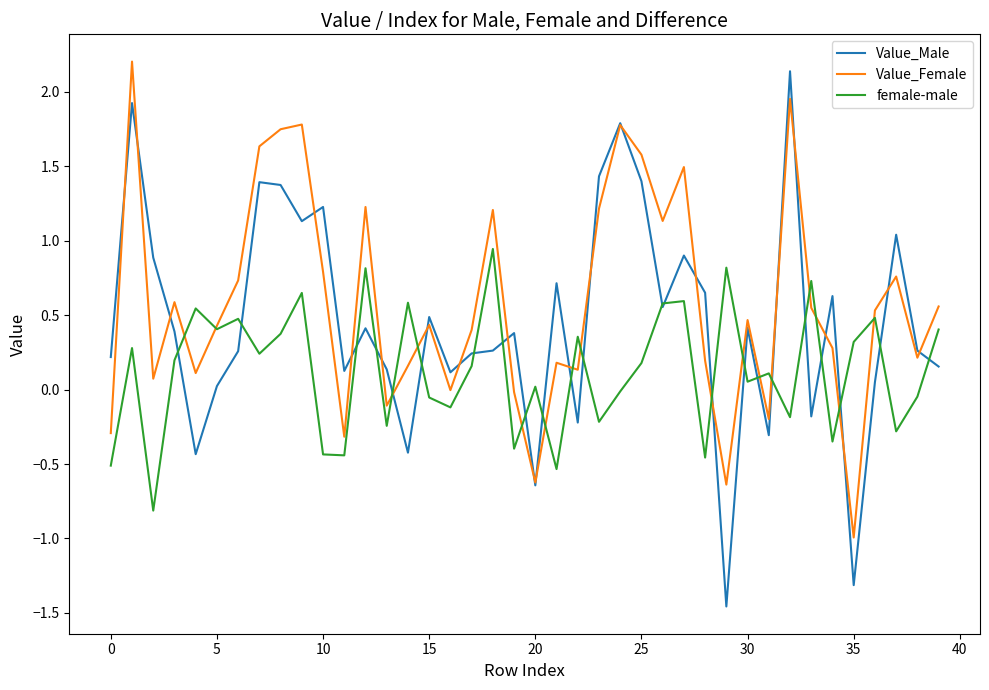

Which series has the largest total across all categories?

Value_Female